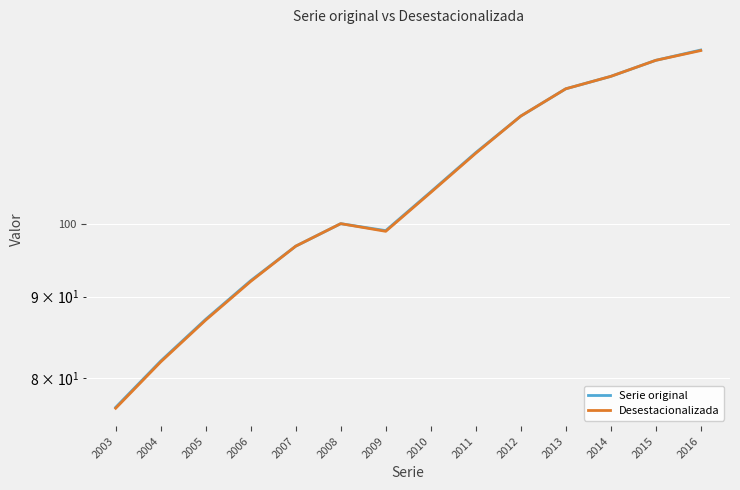

What is the spread (max minus min) of values at 2016?

0.1